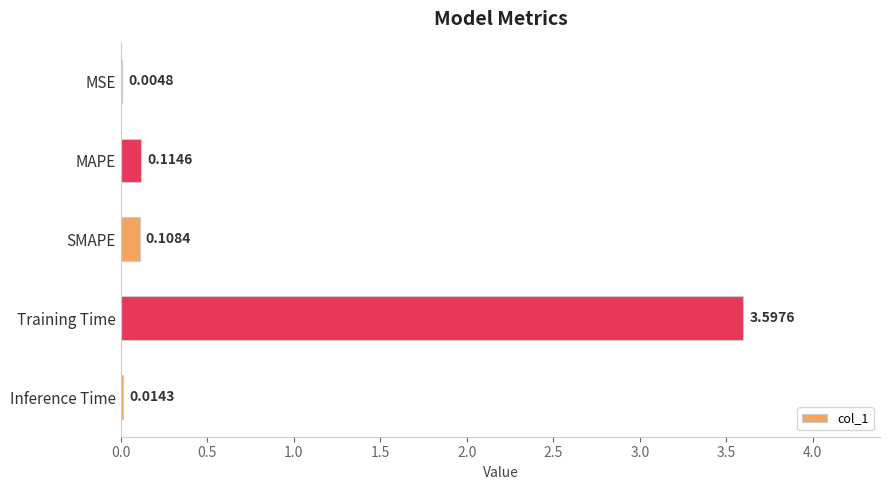

What is the maximum value shown in the chart?

3.6